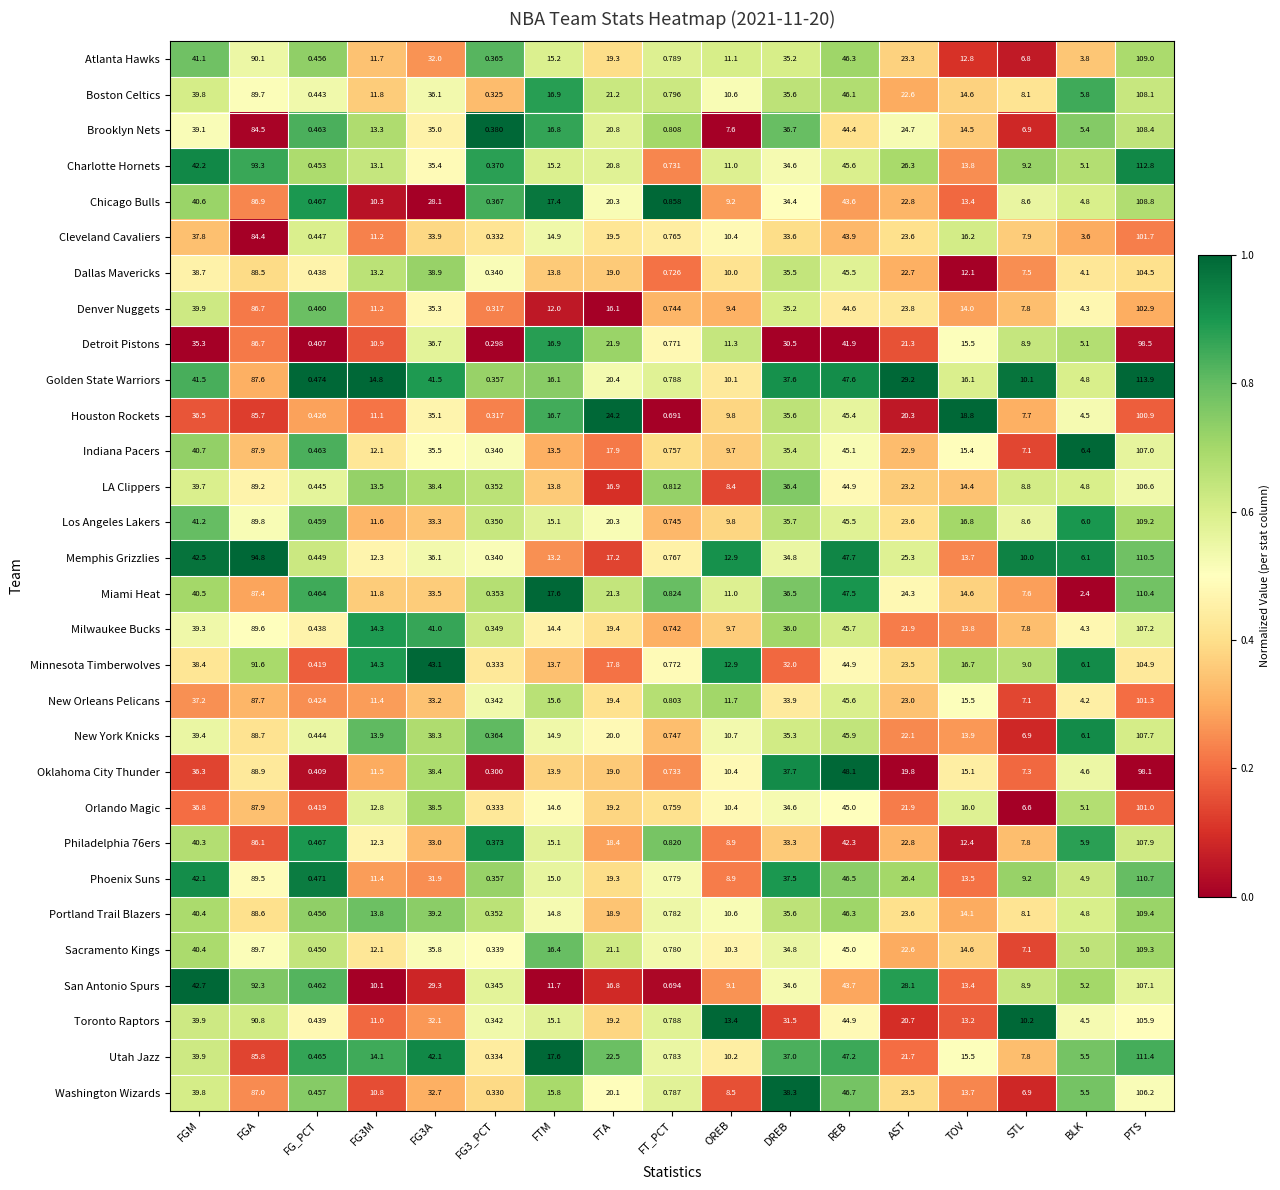

What is the maximum value shown in the chart?

113.9